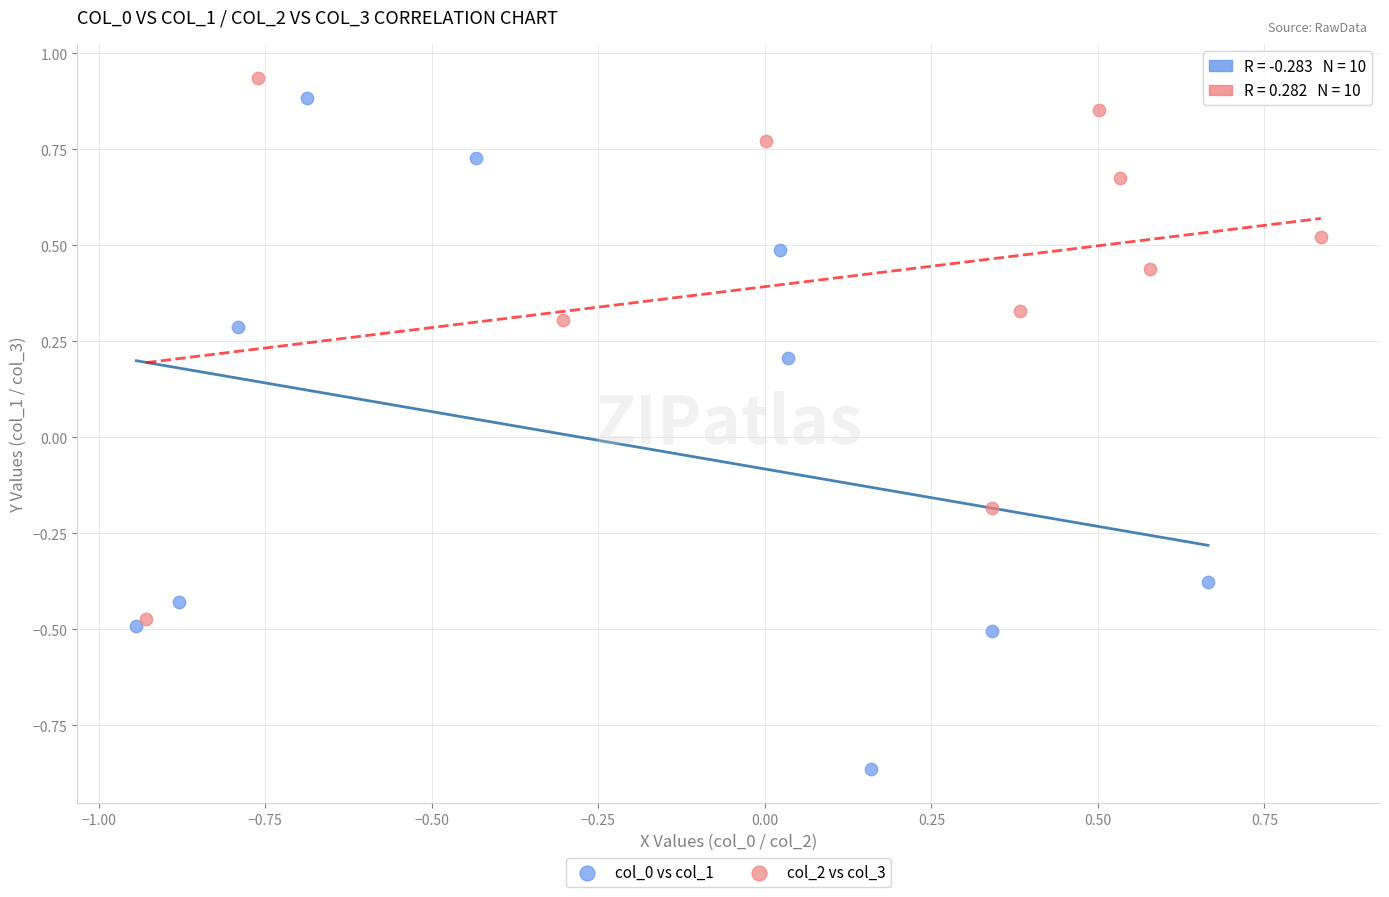

Which series contains the highest Y value?

col_2 vs col_3